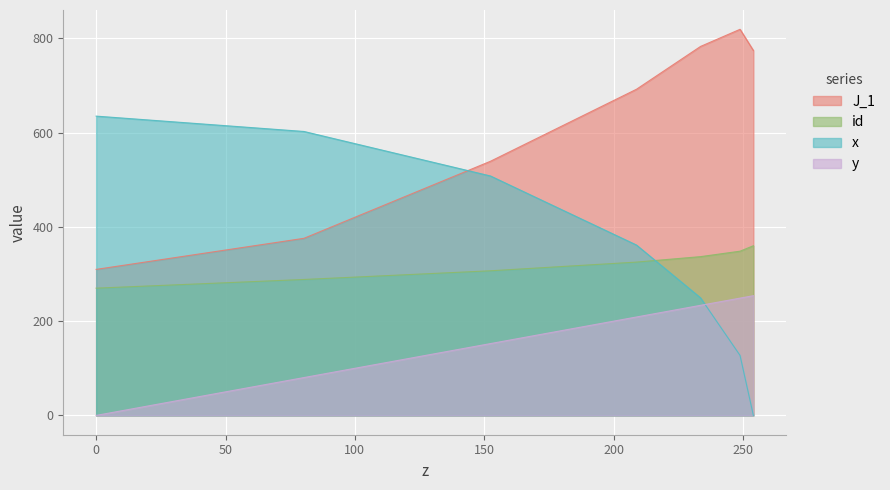

What is the average value of the y series?

168.3